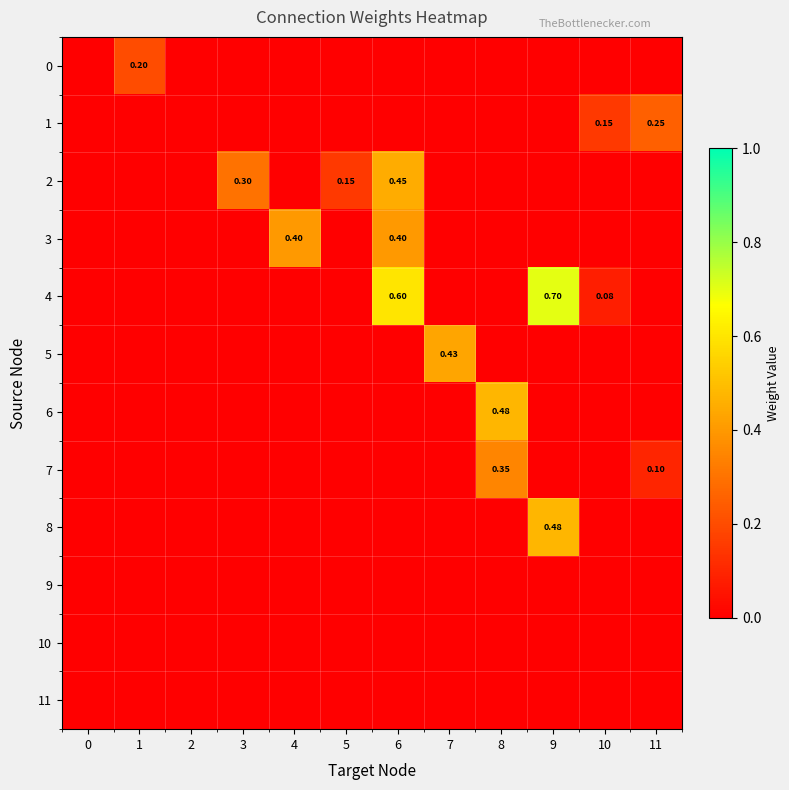

What is the spread (max minus min) of values at 8?

0.5